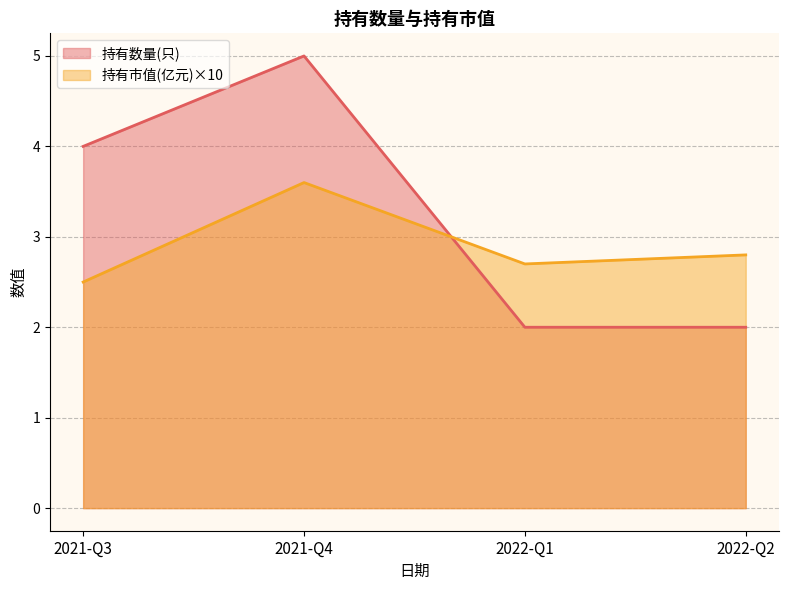

At which label is 持有数量(只) closest to 3?

2022-Q2